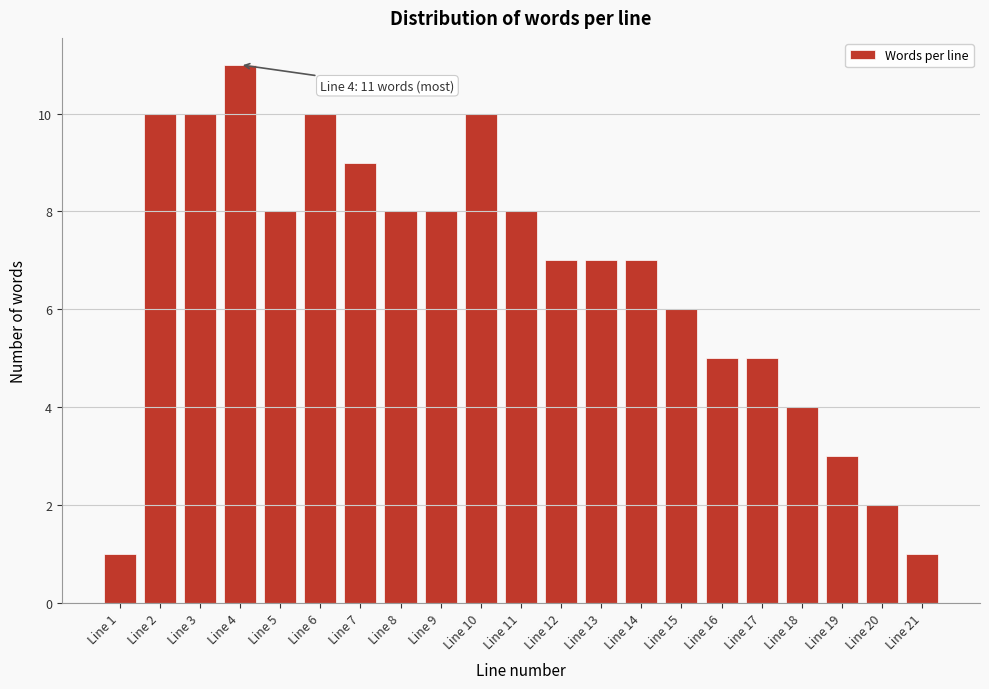

Reading left to right, transcribe all the data shown in this chart.

1	10	10	11	8	10	9	8	8	10	8	7	7	7	6	5	5	4	3	2	1